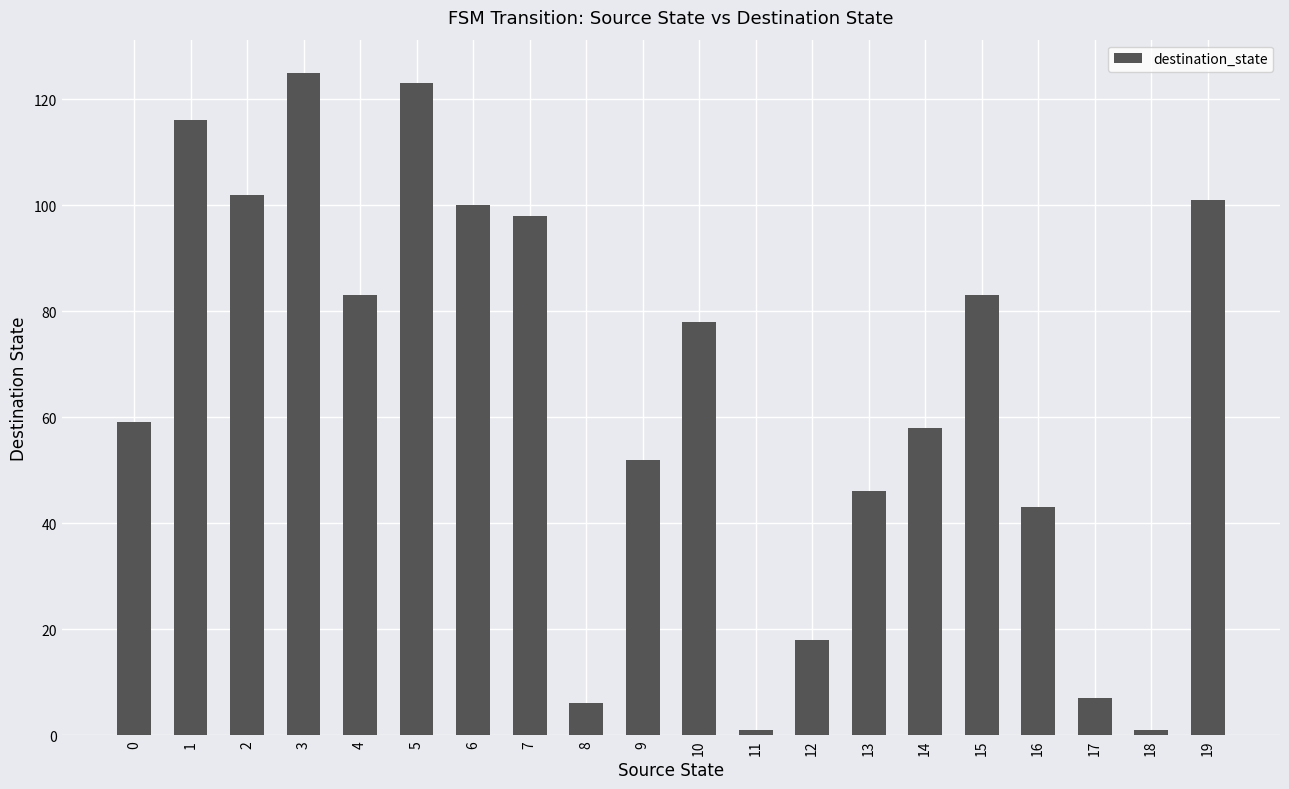

Which has a higher value, 17 or 1?

1